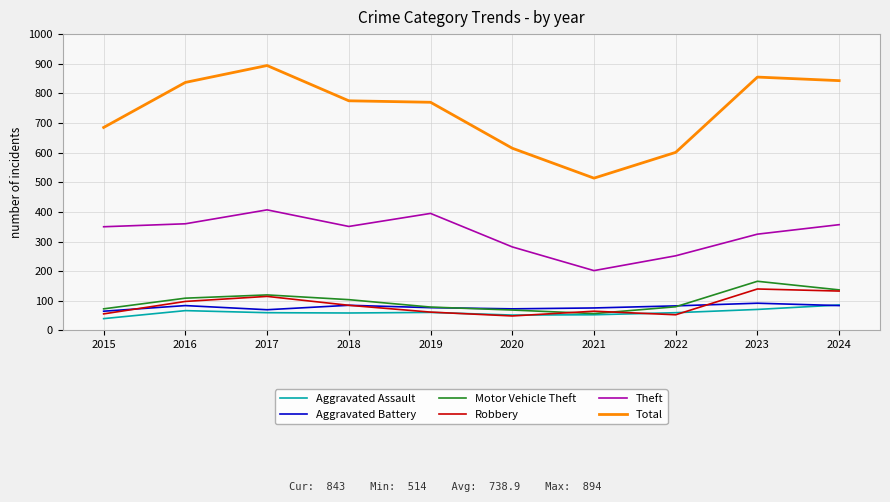

How many lines are shown in the chart?

6